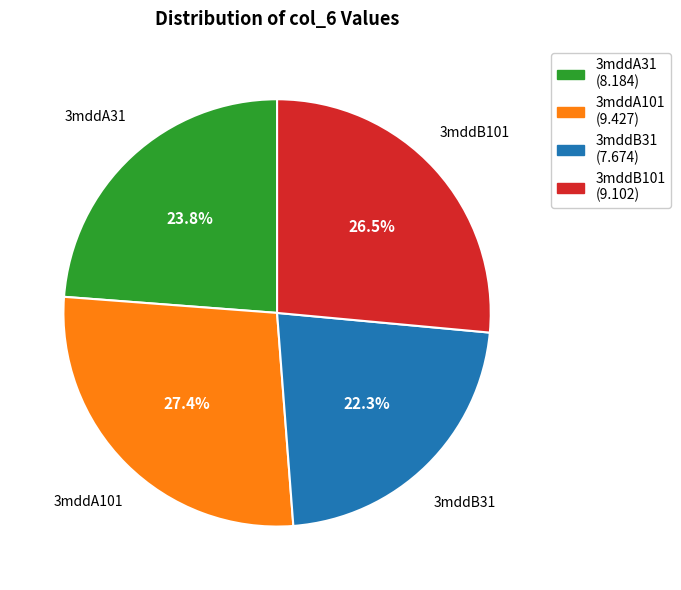

To the nearest percent, what portion does 3mddA101 represent?

27%